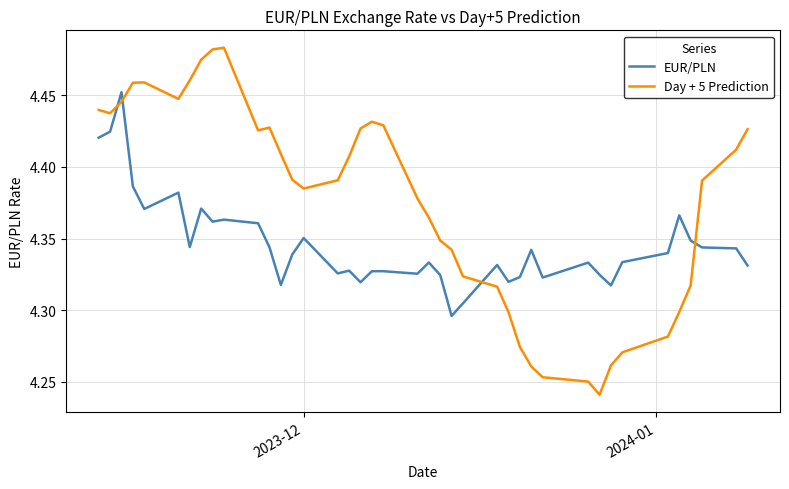

What are all the series names shown in the legend?

EUR/PLN, Day + 5 Prediction